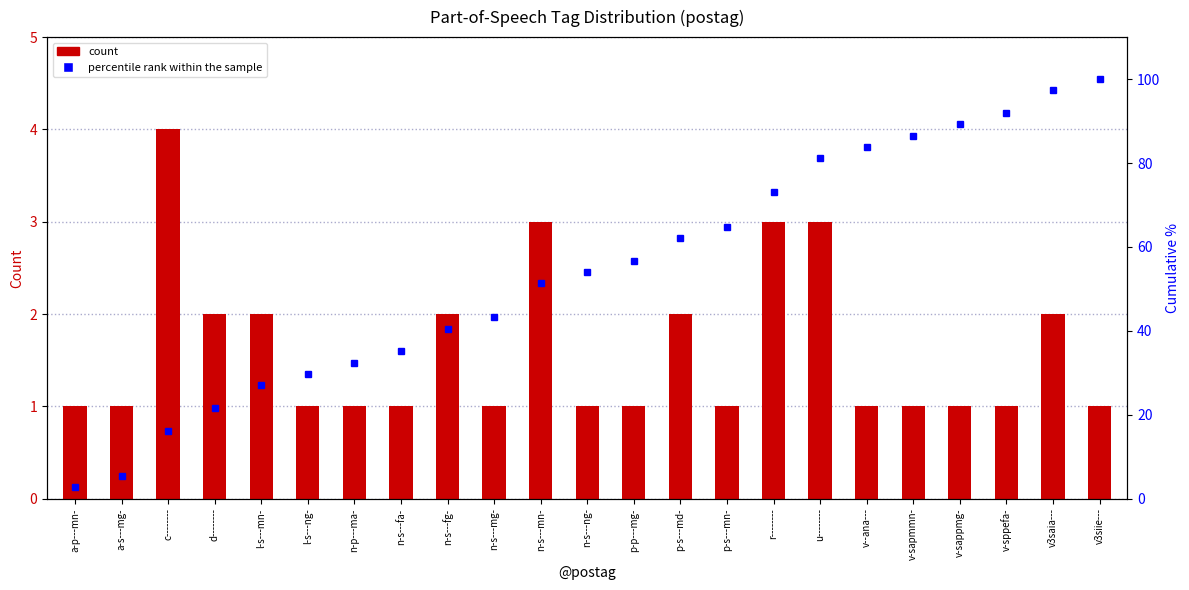

What is the label of the 20th bar from the left?

v-sappmg-